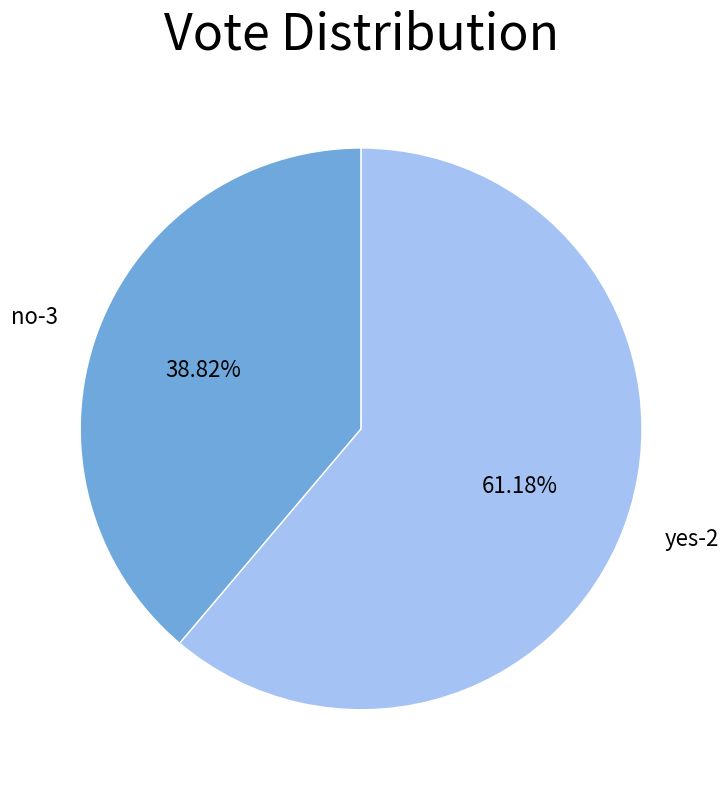

The no-3 slice represents 28% of the pie. True or false?

False